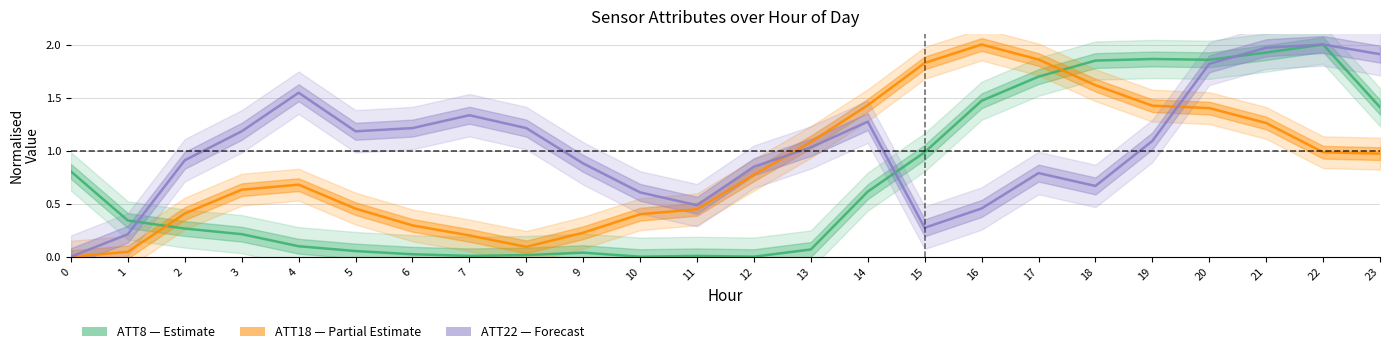

What is the value of the ATT22 (Forecast) point at the 9th from the left?

1.2